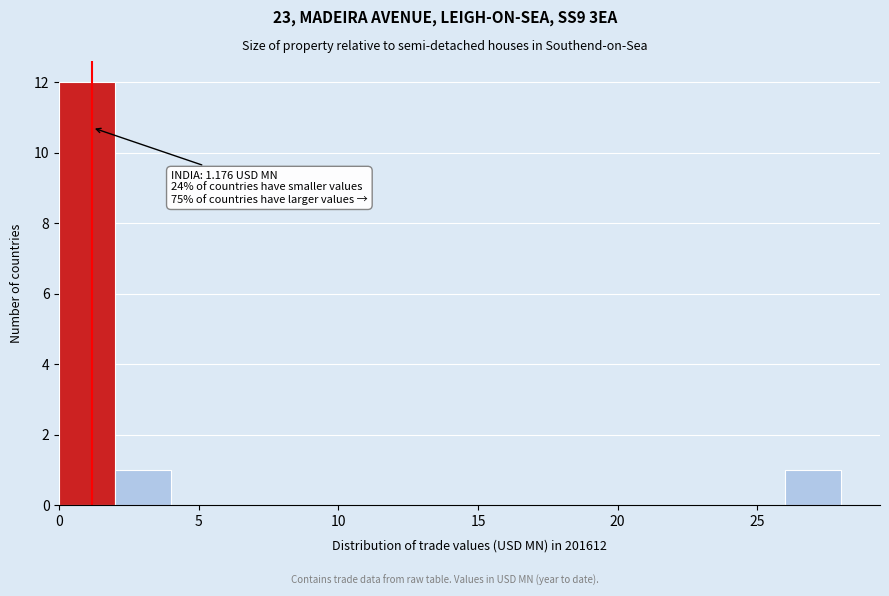

Which range on the x-axis has the tallest bar?

0 to 2